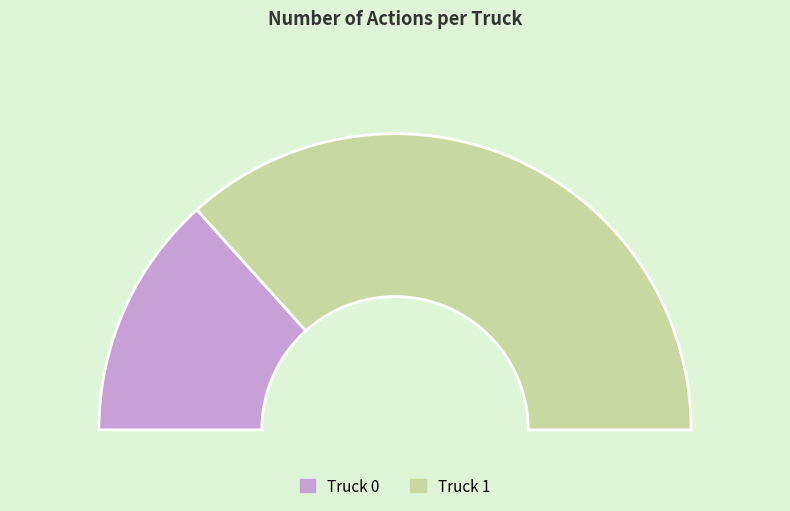

Which slice is the smallest?

Truck 0